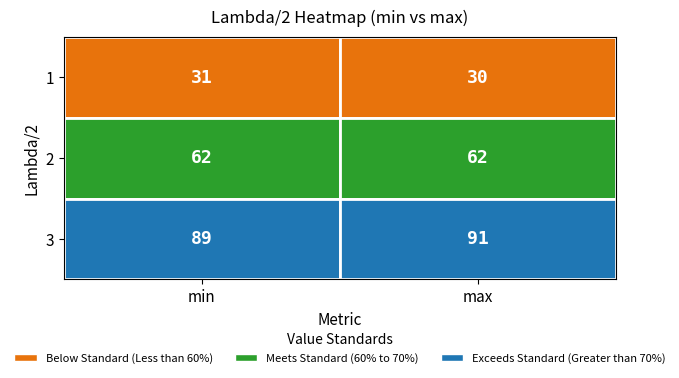

The 1 series shows 14 at 0. True or false?

False